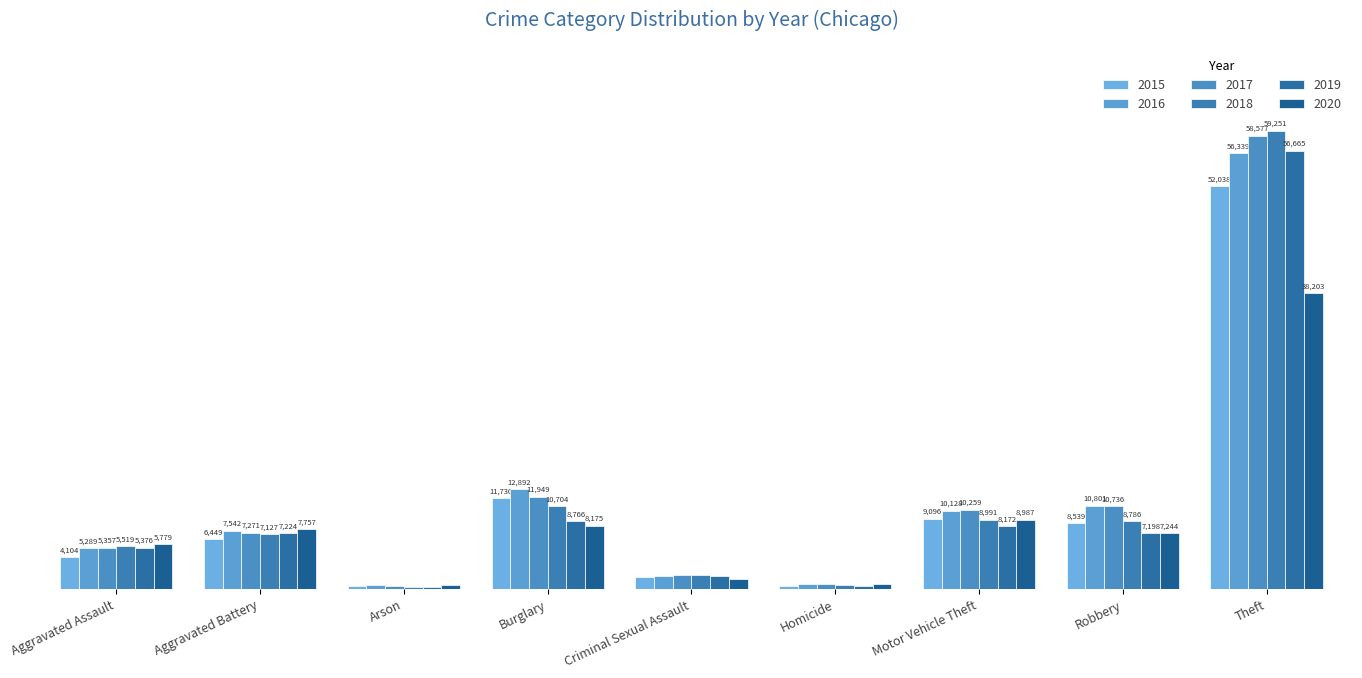

At which category is the sum across all series the highest?

Theft